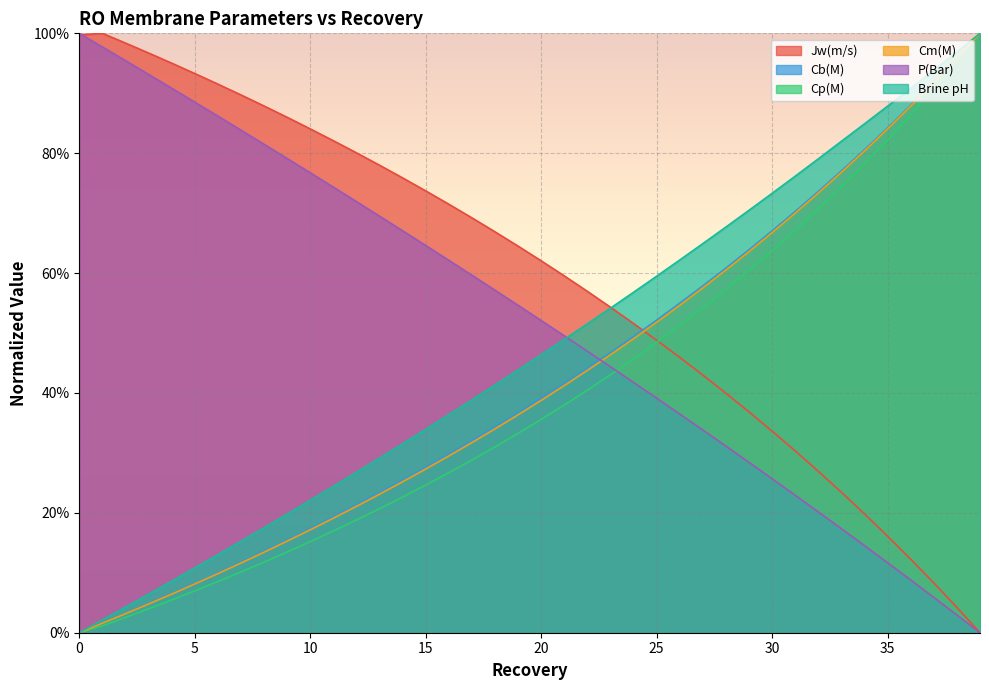

What is the value of the P(Bar) point at the 28th from the left?

0.3